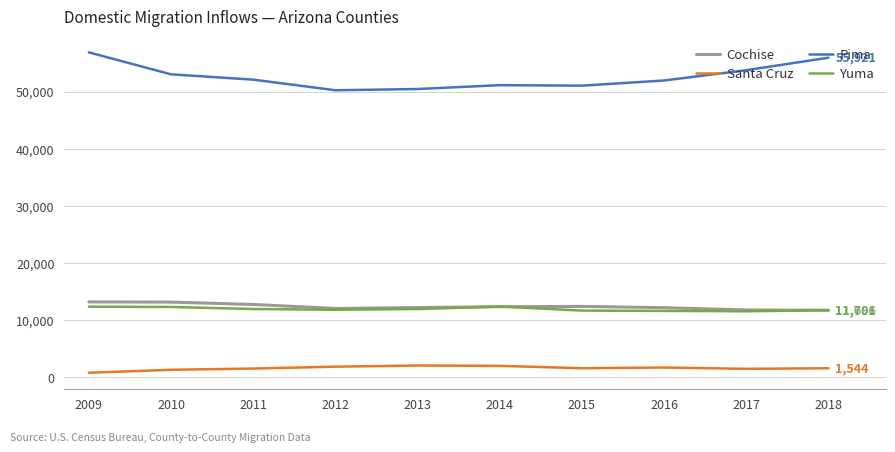

Does the chart have visible grid lines?

Yes